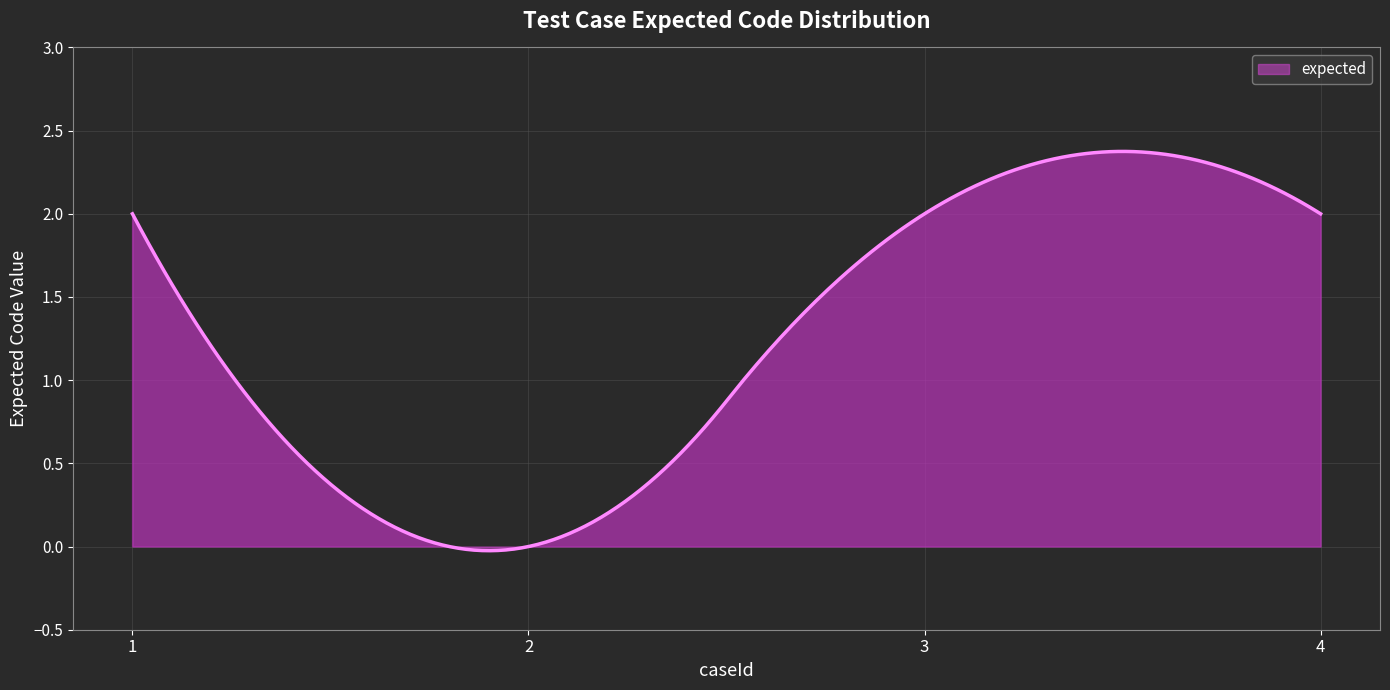

Does the chart display data point markers on the line(s)?

No